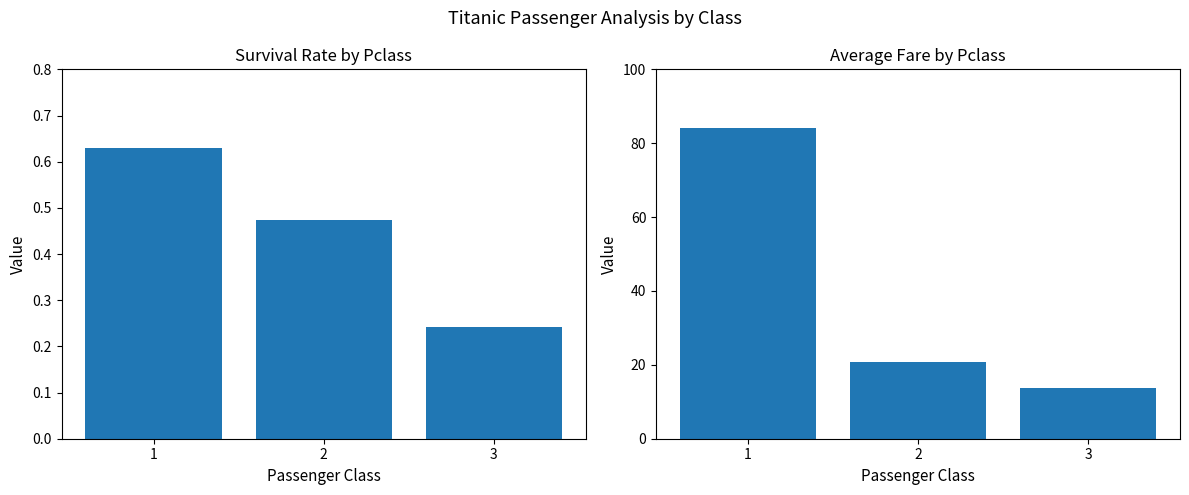

What is the difference between the maximum and minimum values in the Survival Rate series?

0.4